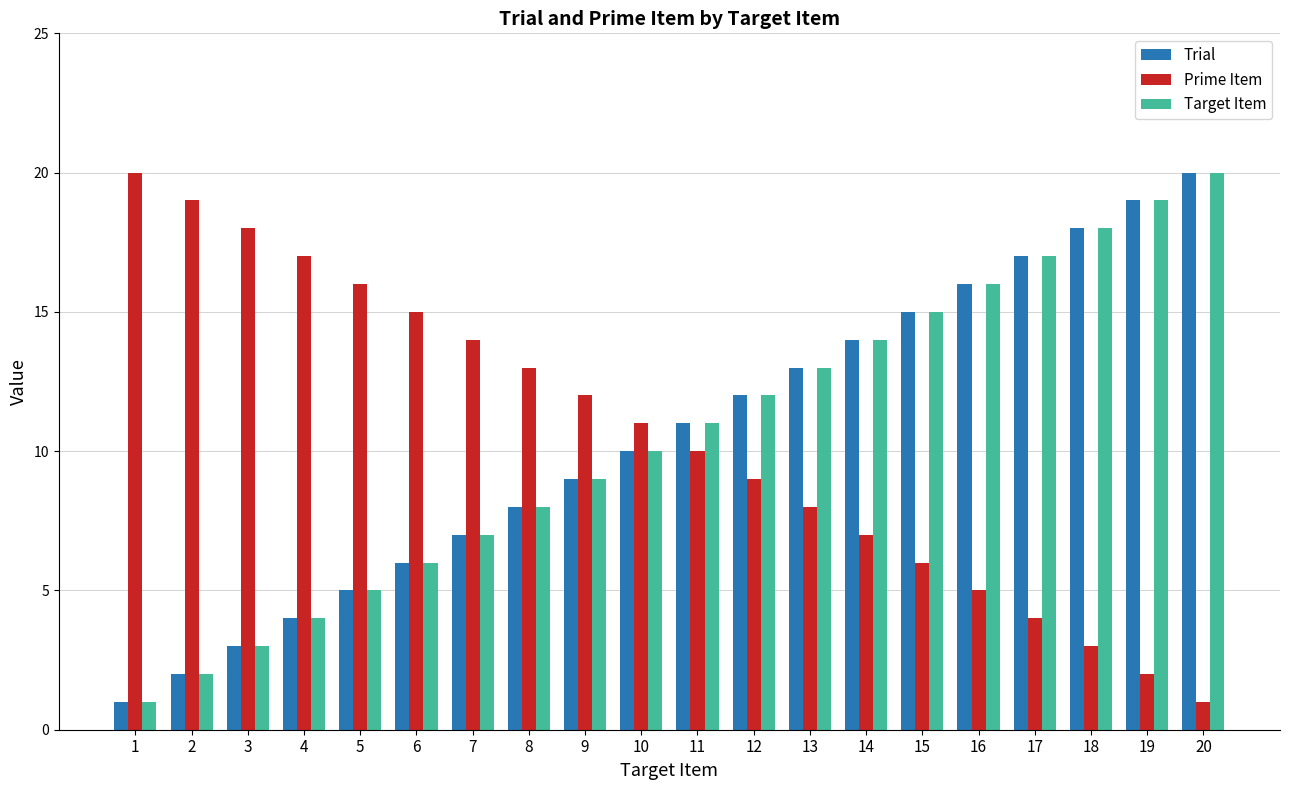

What is the greatest value displayed?

20